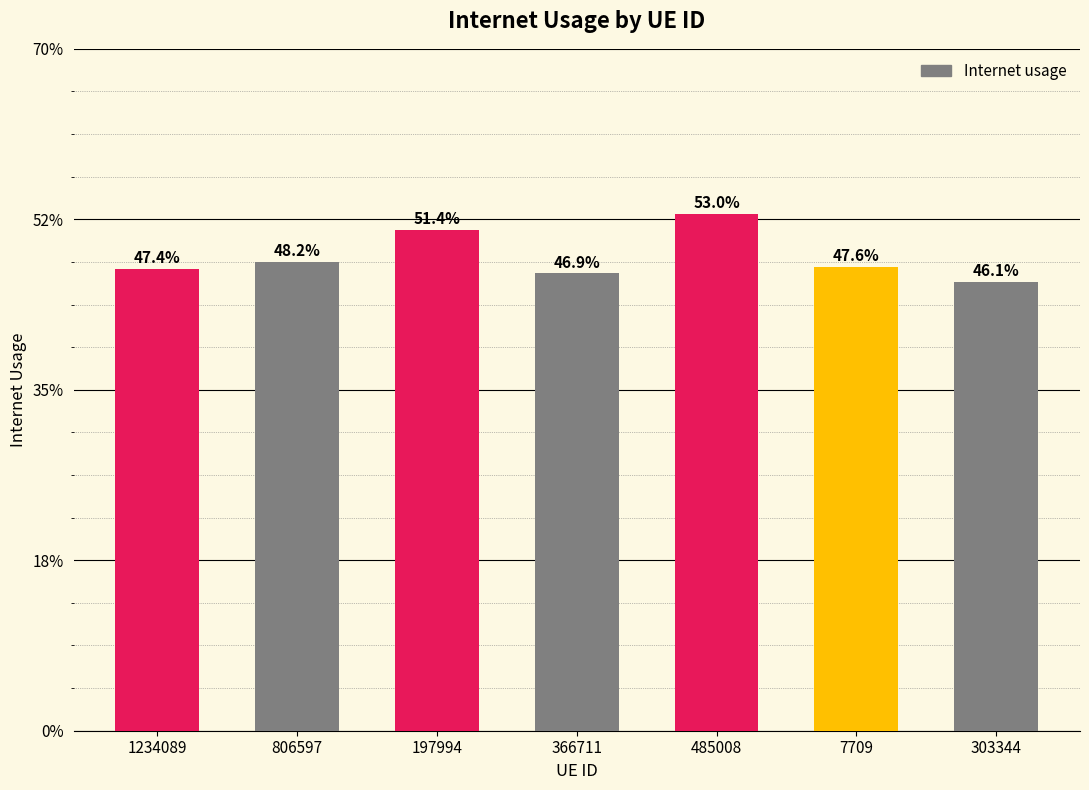

Are the bars horizontal?

No